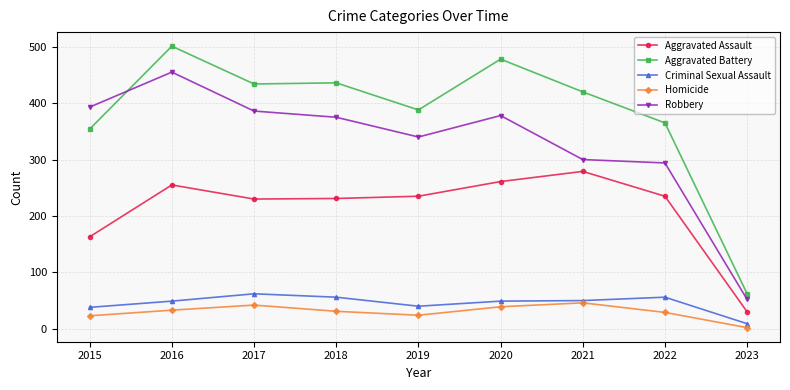

At how many categories does at least one series exceed 173?

8